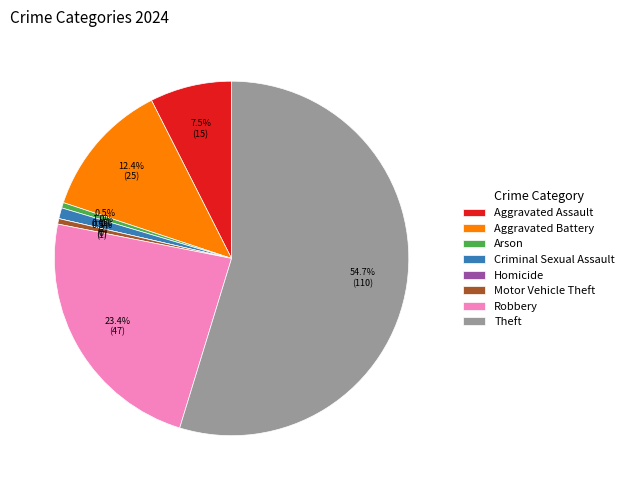

What is the change in value from Aggravated Assault to Motor Vehicle Theft?

-14